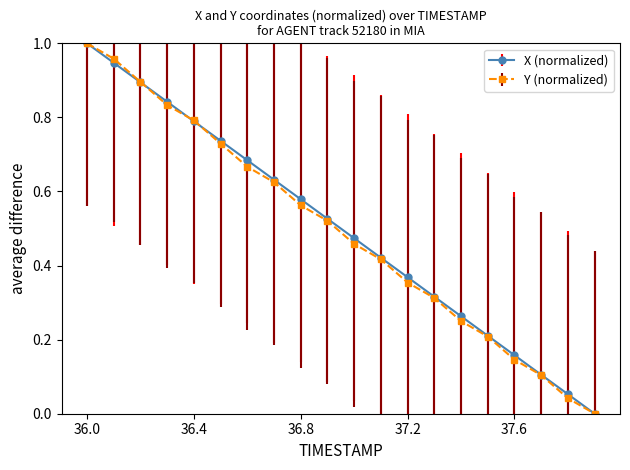

True or false: X (normalized) has more than 2 points higher than both neighbors.

False